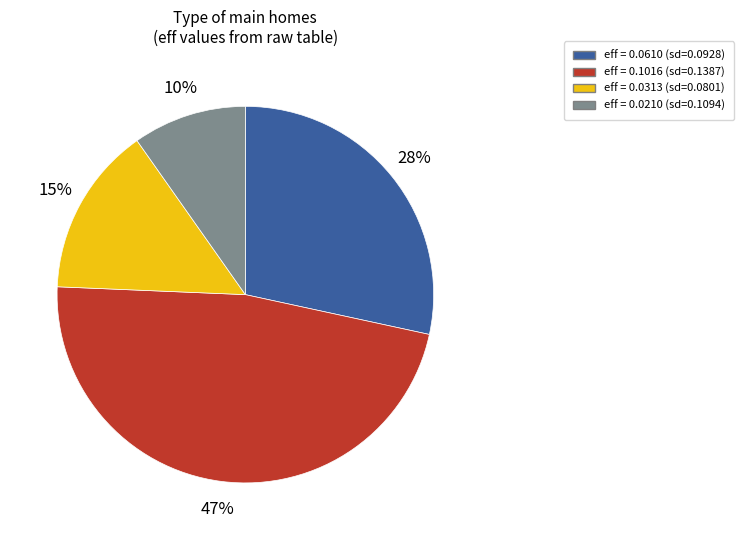

To the nearest percent, what portion does eff = 0.0610 (sd=0.0928) represent?

28%